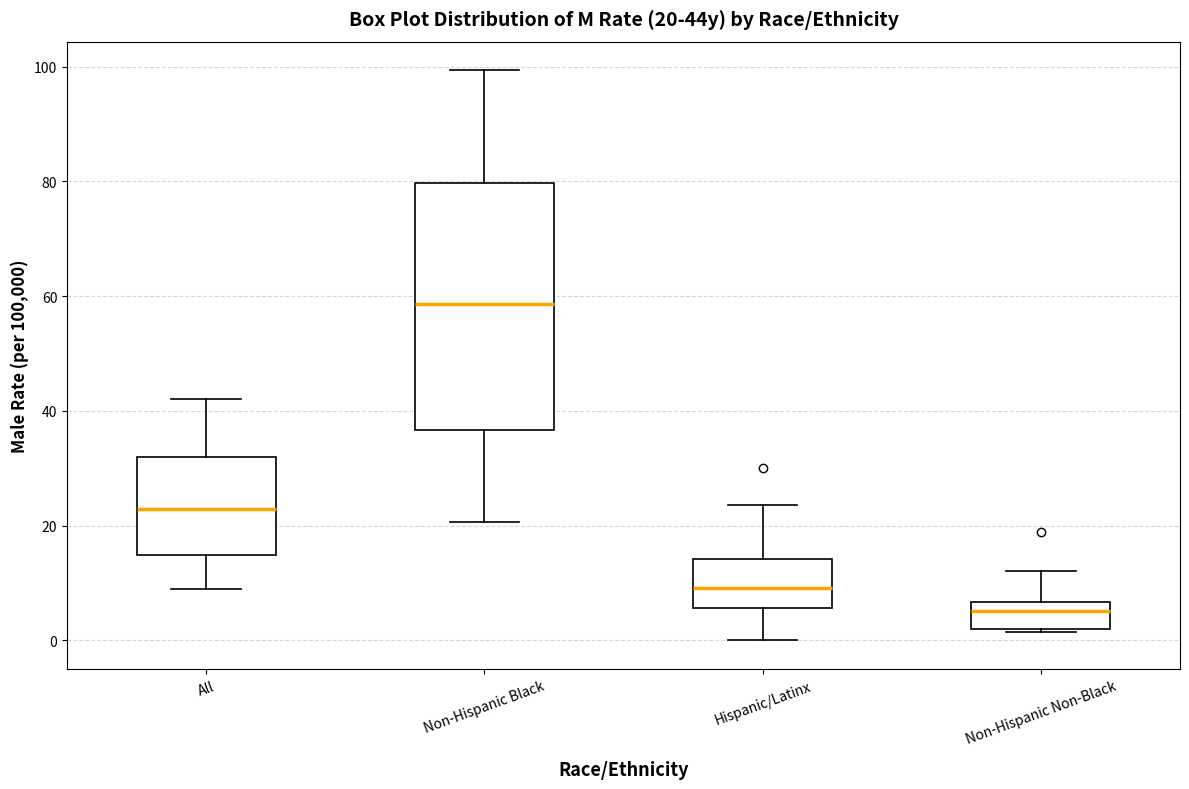

Which box is the tallest, from its lower edge to its upper edge?

Non-Hispanic Black